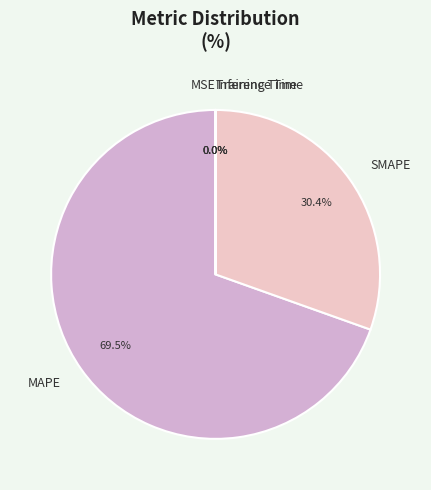

Which category has the biggest portion of the pie?

MAPE